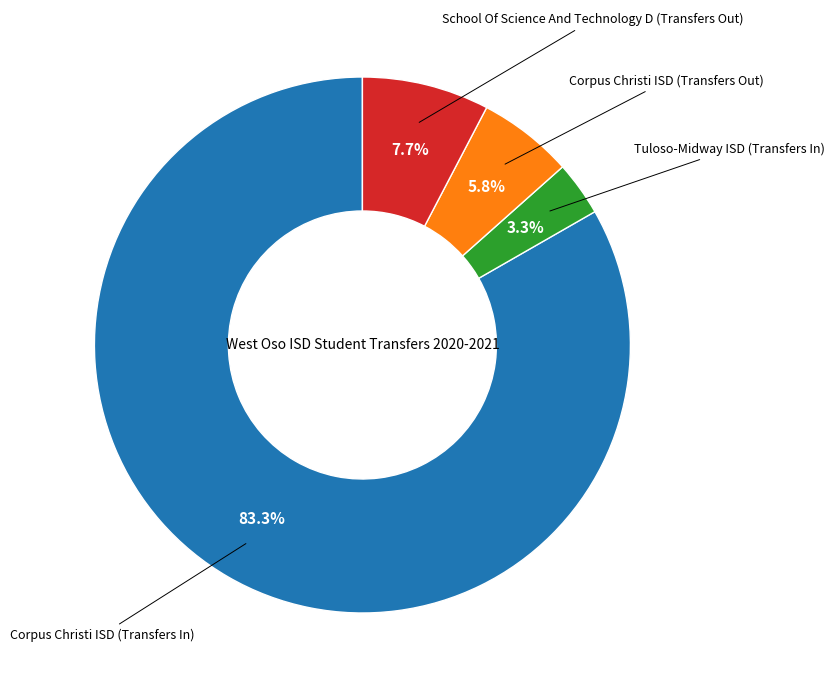

Is there a majority slice in this chart?

Yes